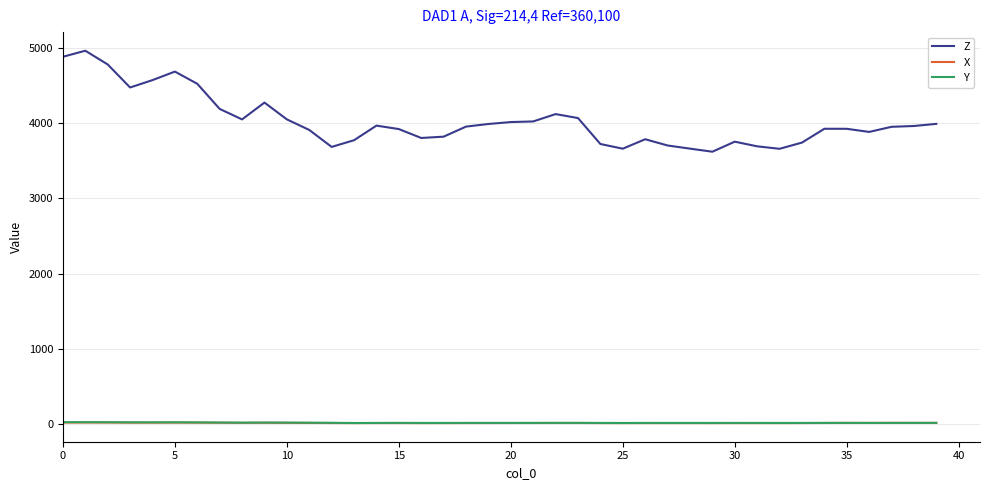

What is the maximum value shown in the chart?

4967.9